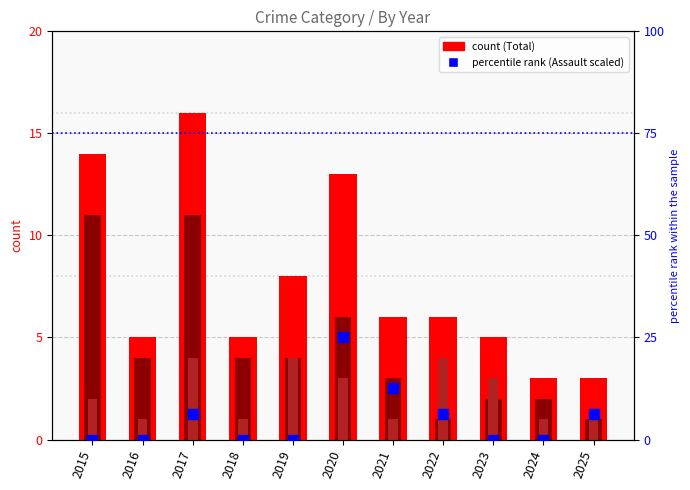

Rank the series by their maximum value, from lowest to highest.

Aggravated Battery, Robbery, Total, Aggravated Assault (scaled %)